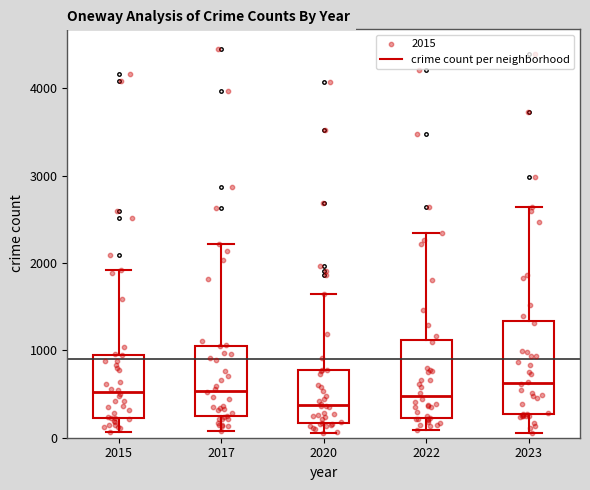

Which box is the tallest, from its lower edge to its upper edge?

2023